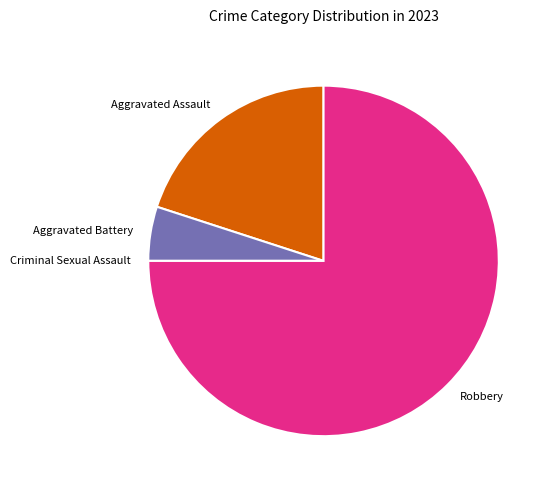

Combined, do Robbery and Aggravated Battery account for over 50%?

Yes